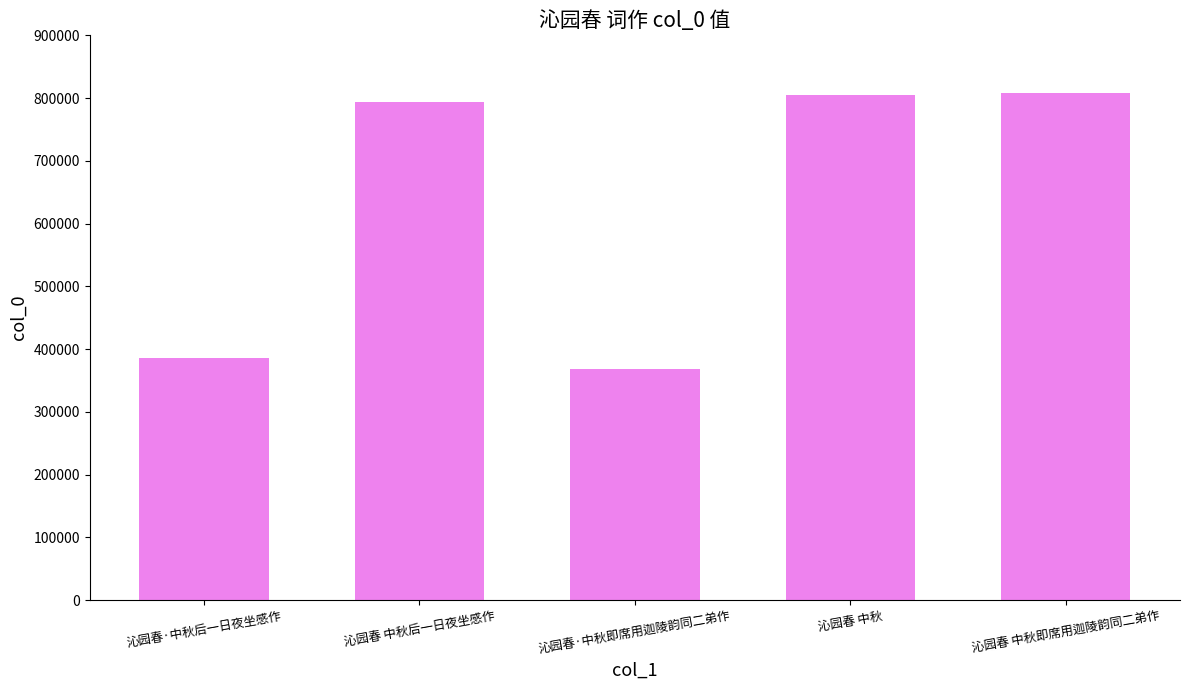

What is the approximate value at 沁园春·中秋后一日夜坐感作, to the nearest 100?

386300